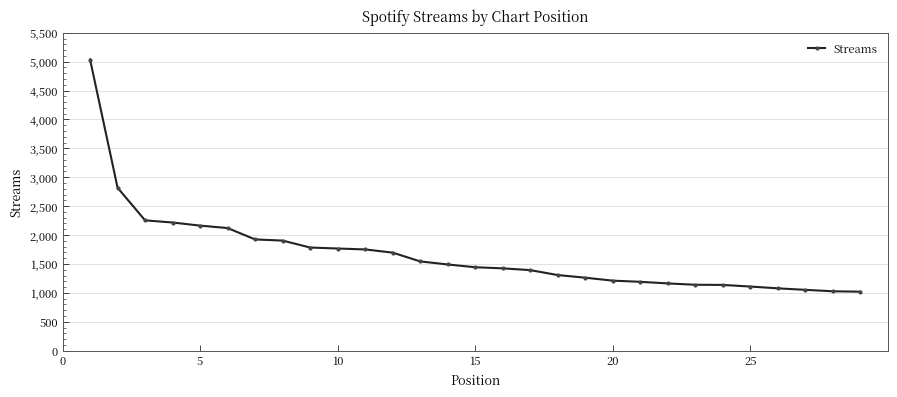

What is the difference between the second highest and second lowest values?

1791